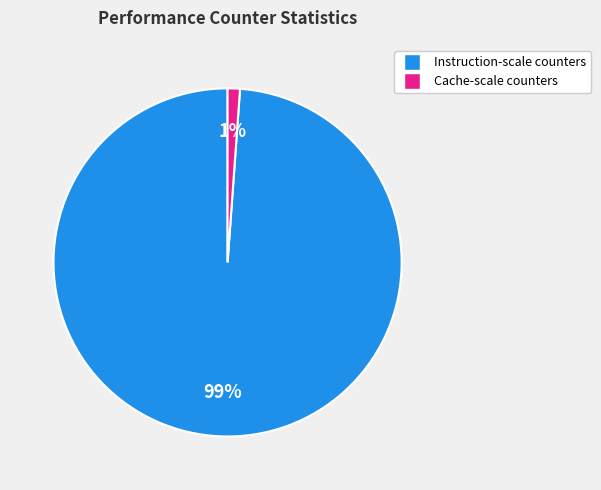

Does any single category account for the majority?

Yes